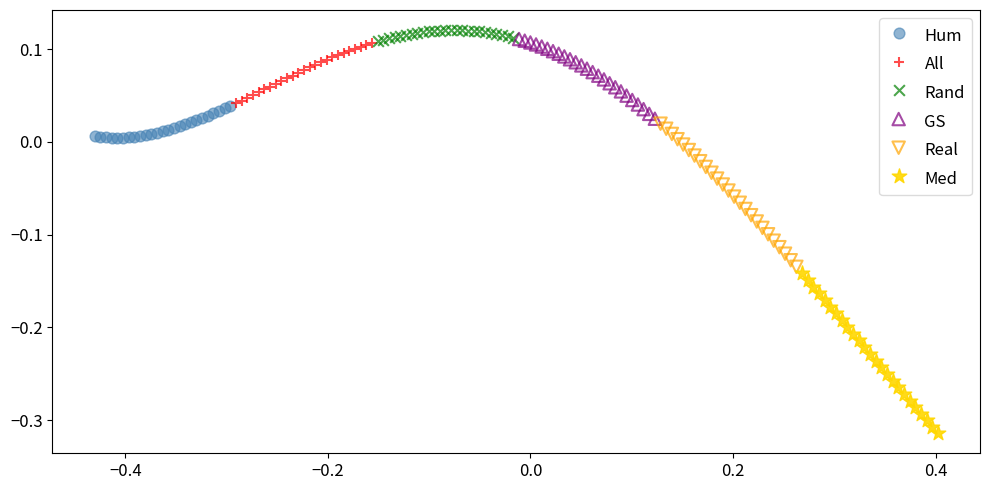

Which series contains the lowest Y value?

Med